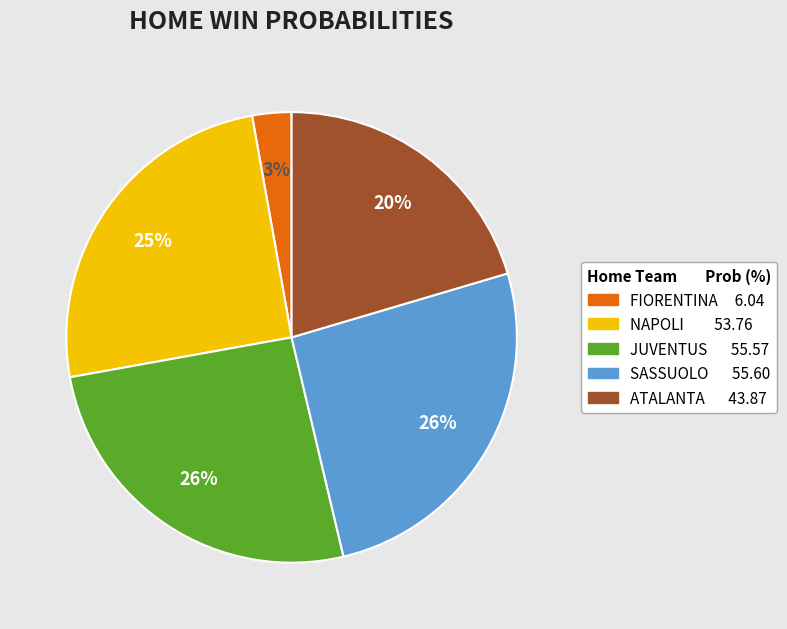

To the nearest percent, what percentage of the pie is JUVENTUS?

26%